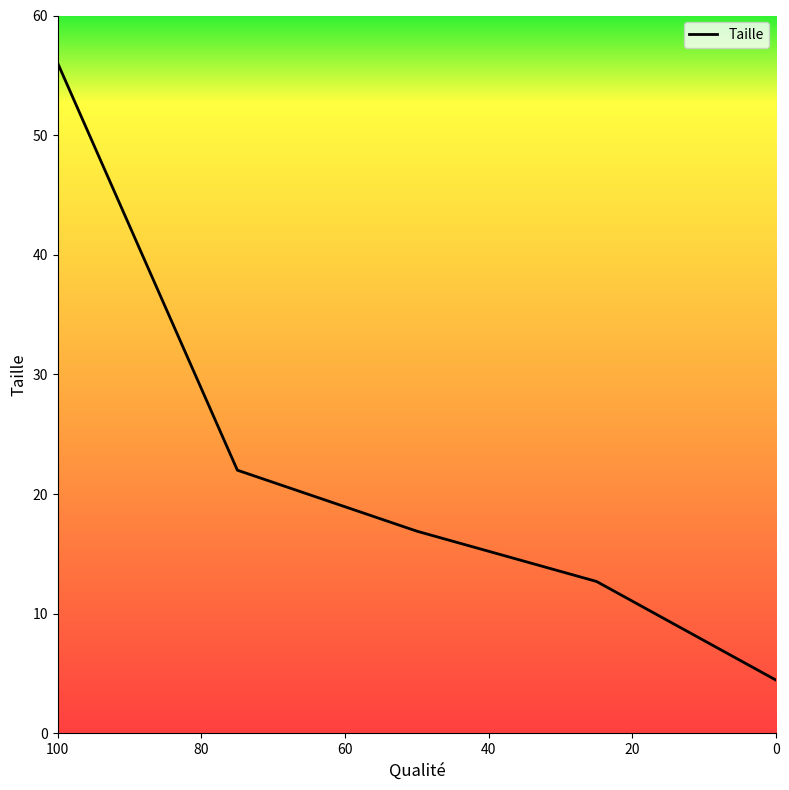

Reading right to left, what are all the values shown in this chart?

4.5	12.7	16.9	22.0	56.0